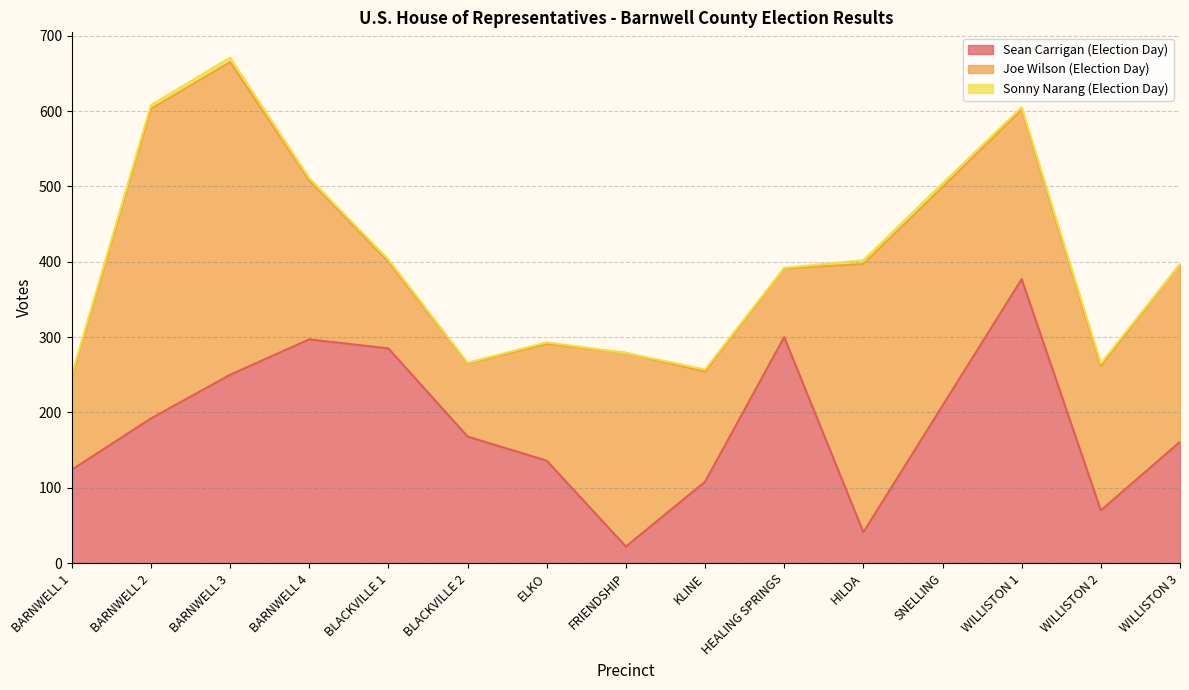

What is the spread (max minus min) of values at BARNWELL 2?

406